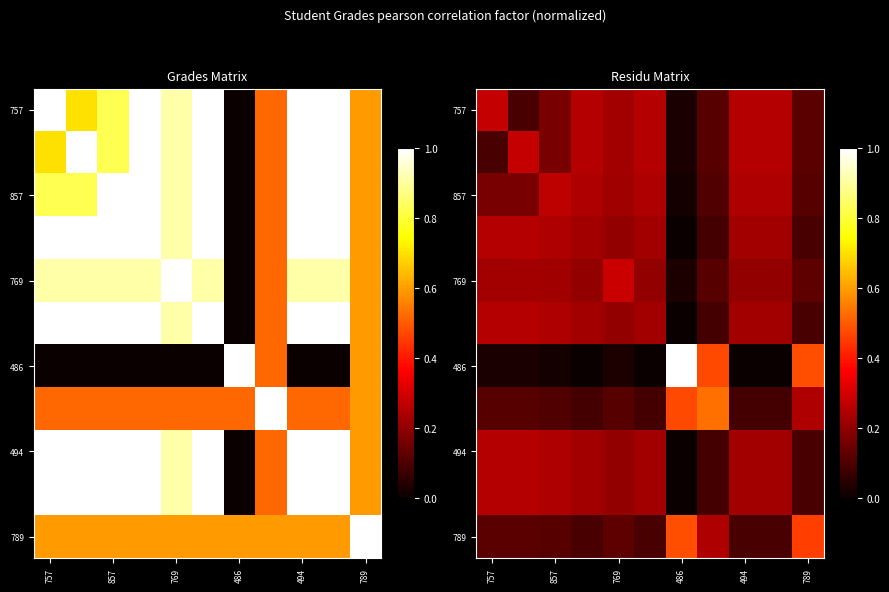

Count the number of data series in this chart.

11